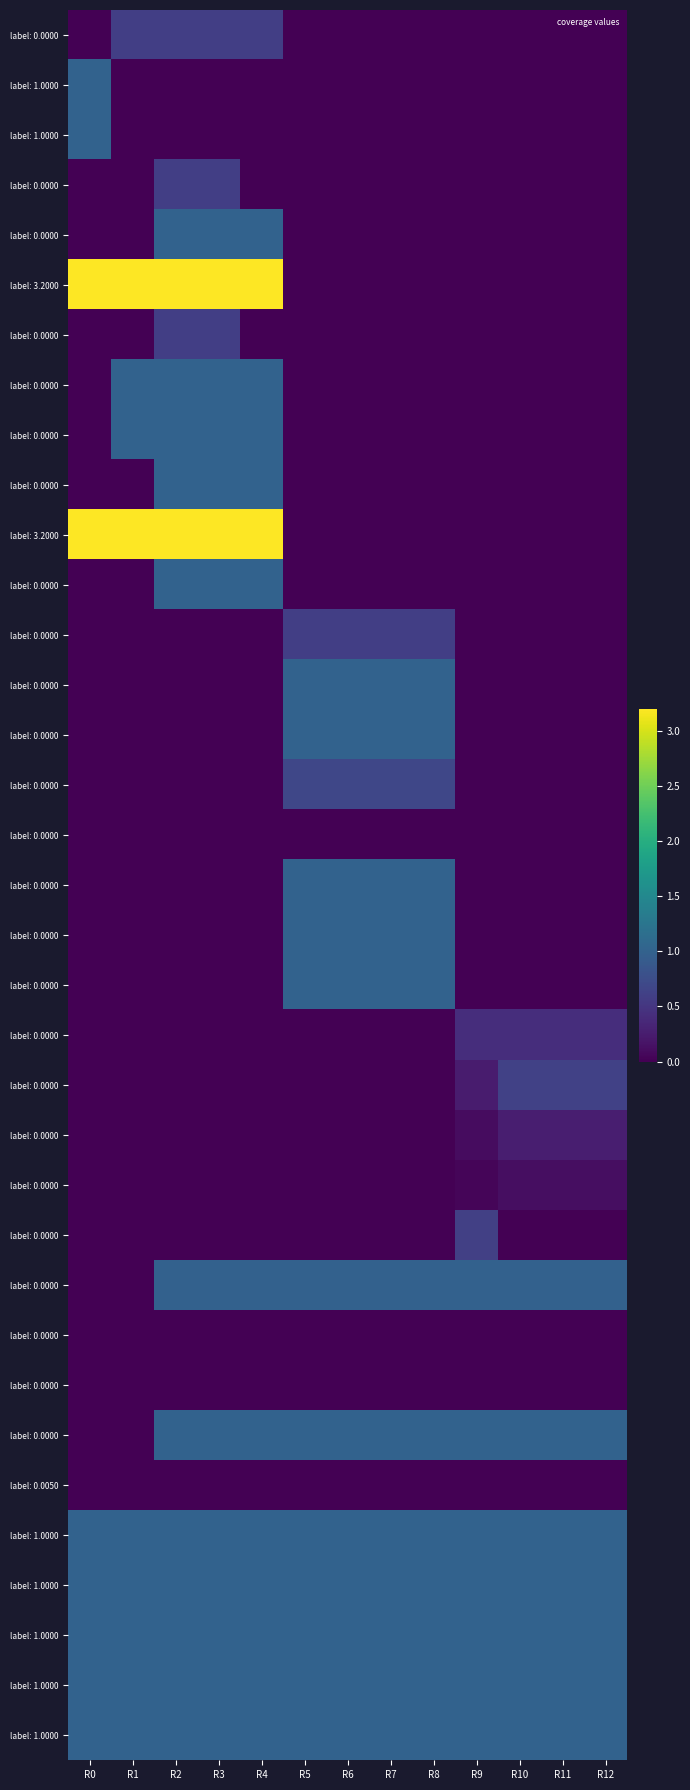

What is the maximum value shown in the chart?

3.2